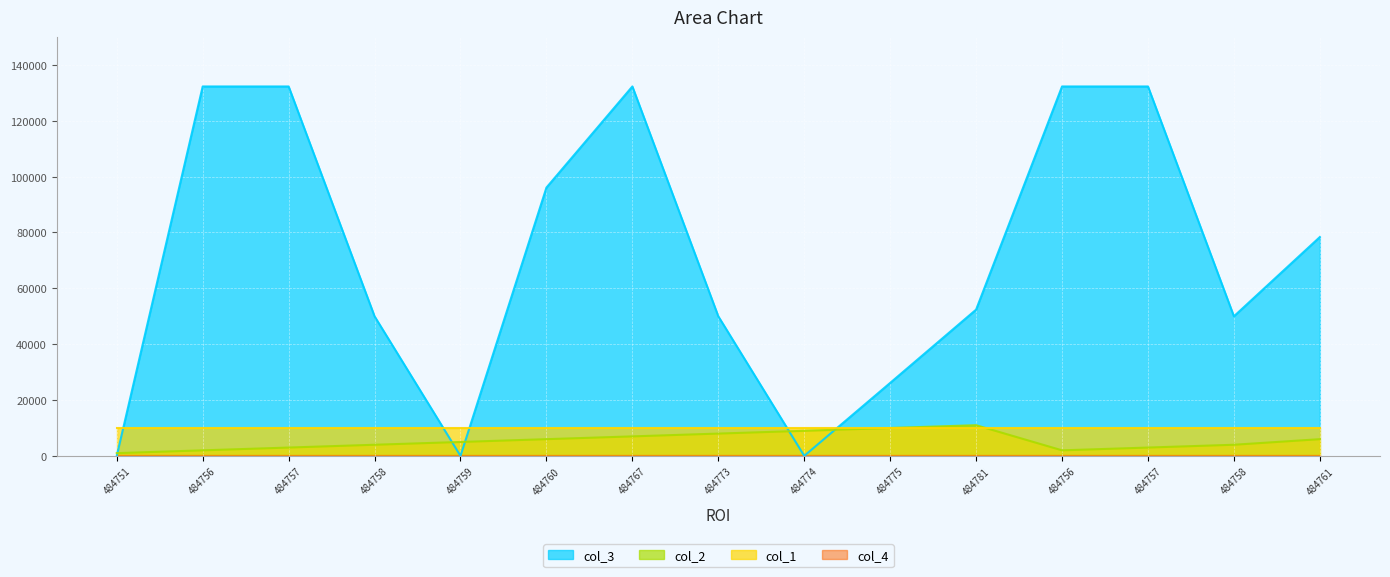

Where is col_2 nearest to the value 6000?

484760